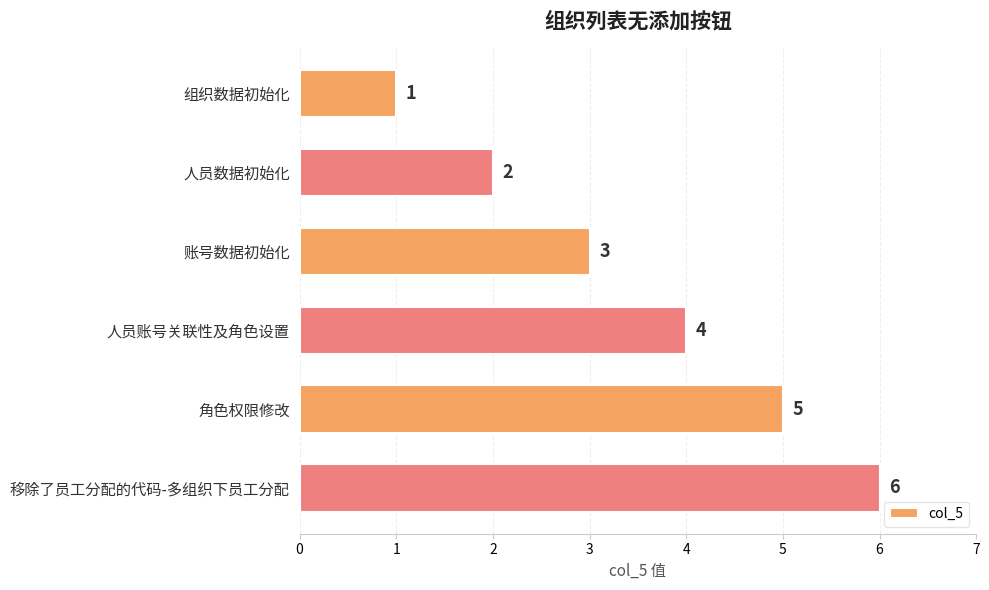

The chart shows a value of 2 at 人员数据初始化. True or false?

True